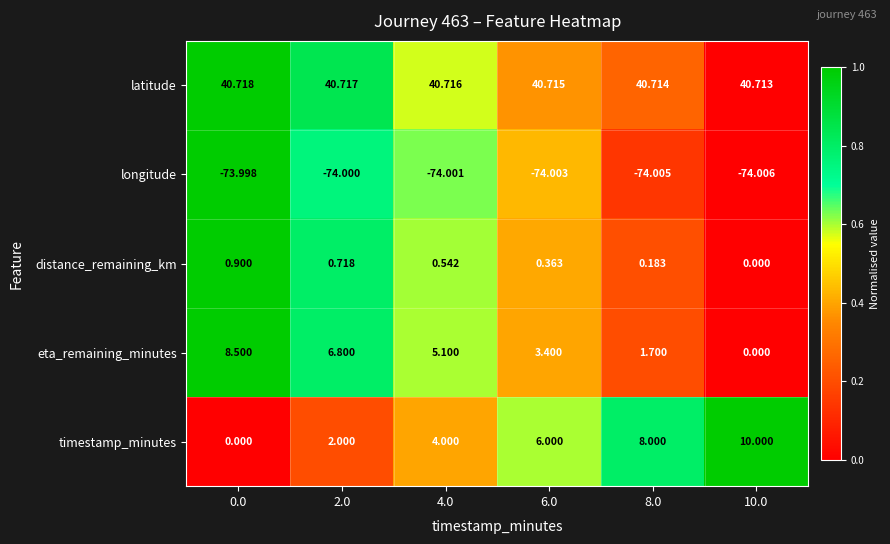

At 8.0, list the series in order from largest to smallest.

latitude, timestamp_minutes, eta_remaining_minutes, distance_remaining_km, longitude